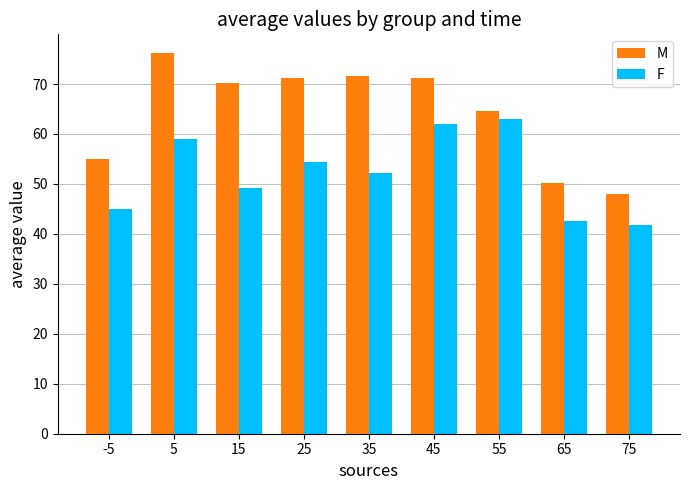

True or false: F has a value of 29.6 at 65.

False